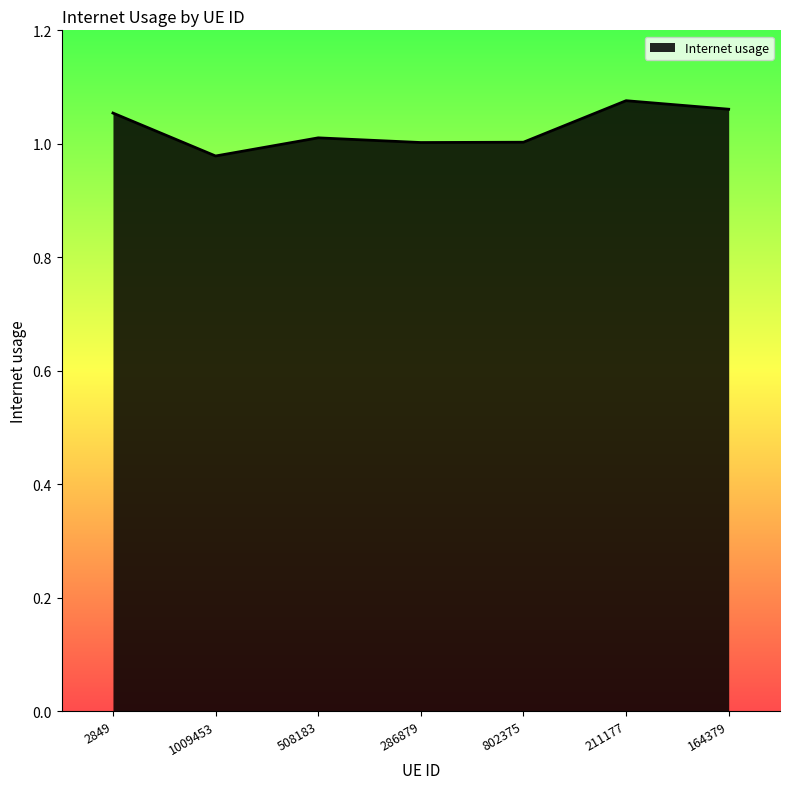

At which category does the chart reach its minimum across all series?

1009453